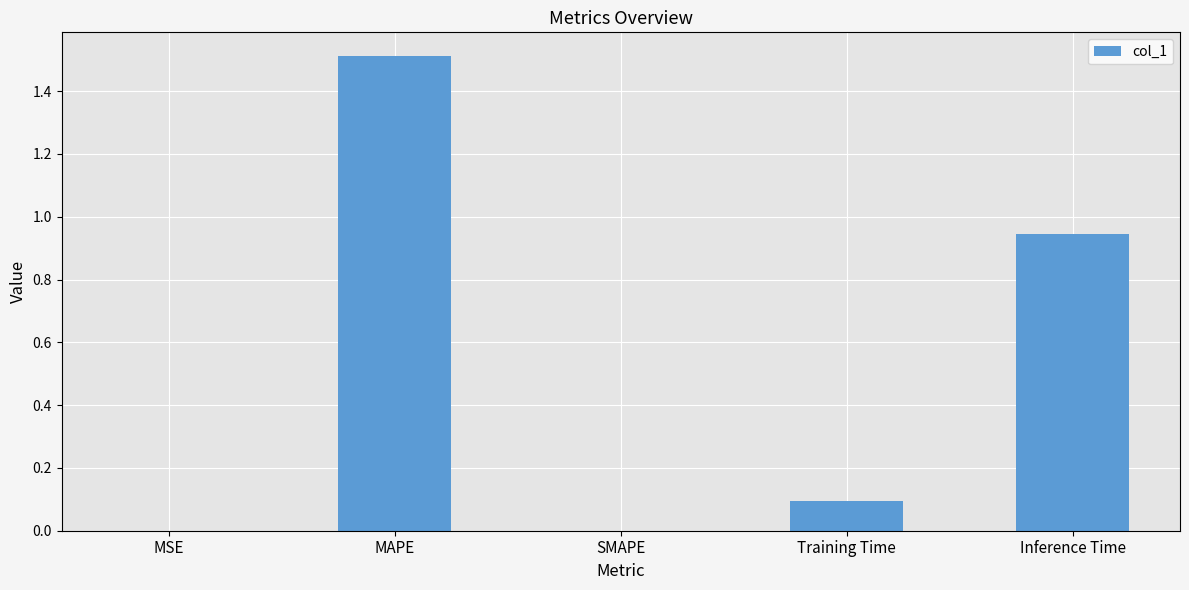

Does the chart contain stacked bars?

No